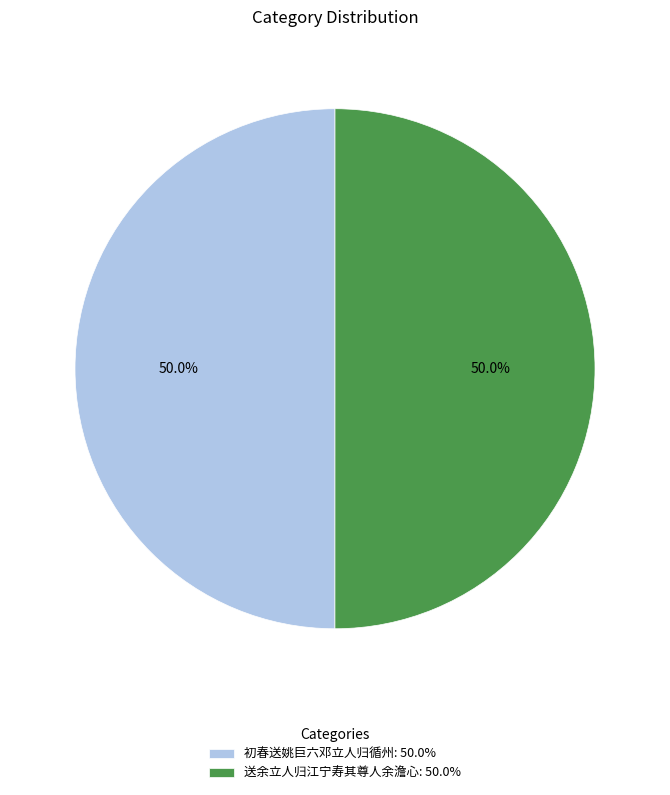

Count the number of slices in the pie.

2